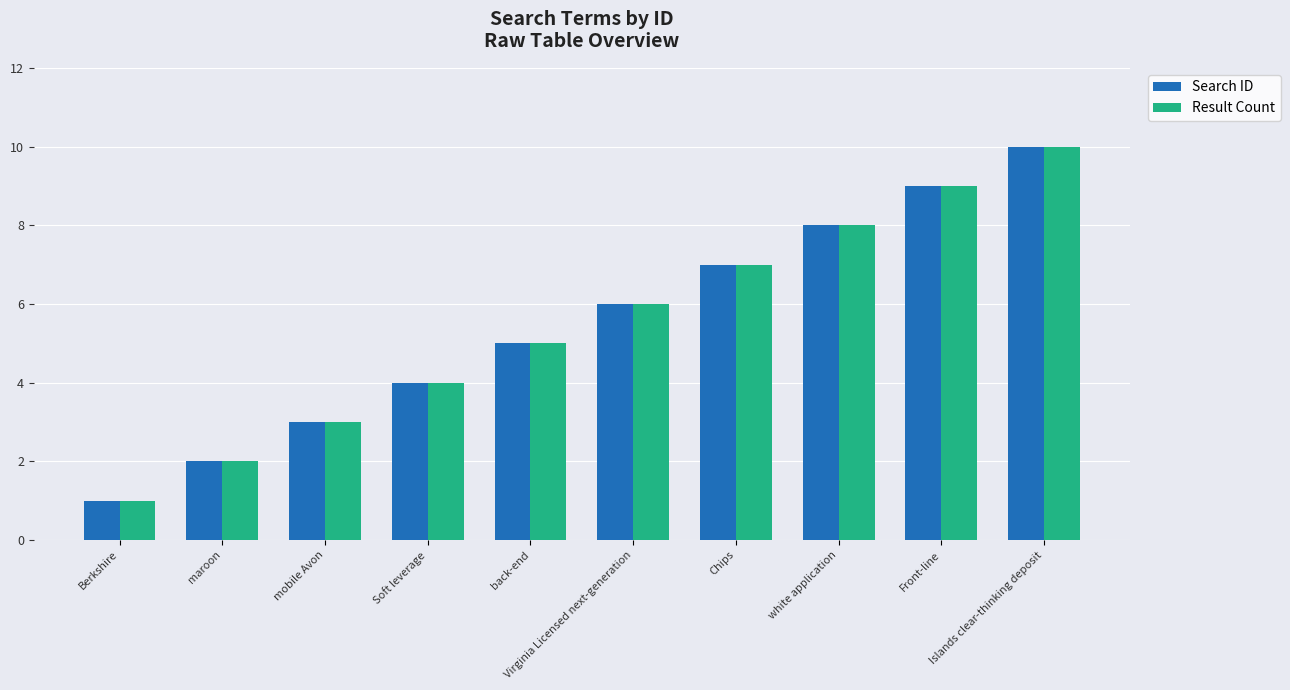

The Result Count series shows 5 at Soft leverage. True or false?

False